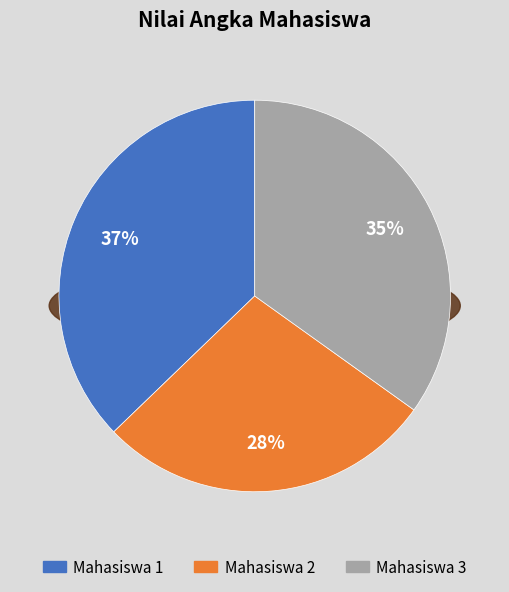

Rank the categories by value from highest to lowest.

Mahasiswa 1, Mahasiswa 3, Mahasiswa 2